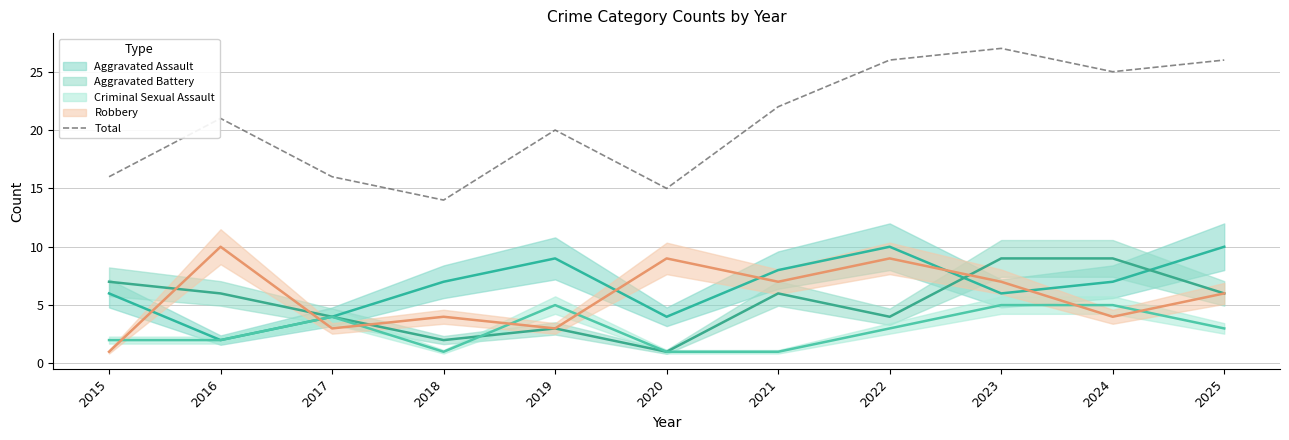

Where does the data first go above 21?

2021